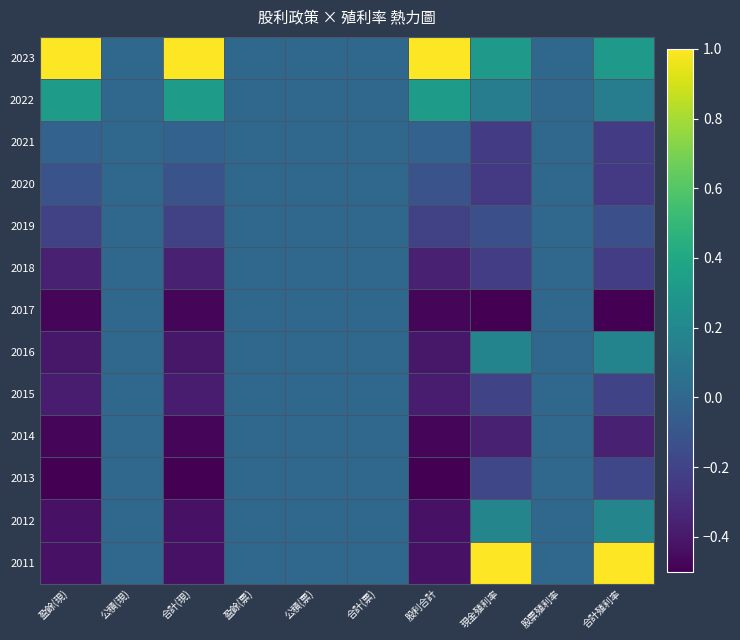

Which has a higher value, 盈餘(現) or 合計(票)?

盈餘(現)